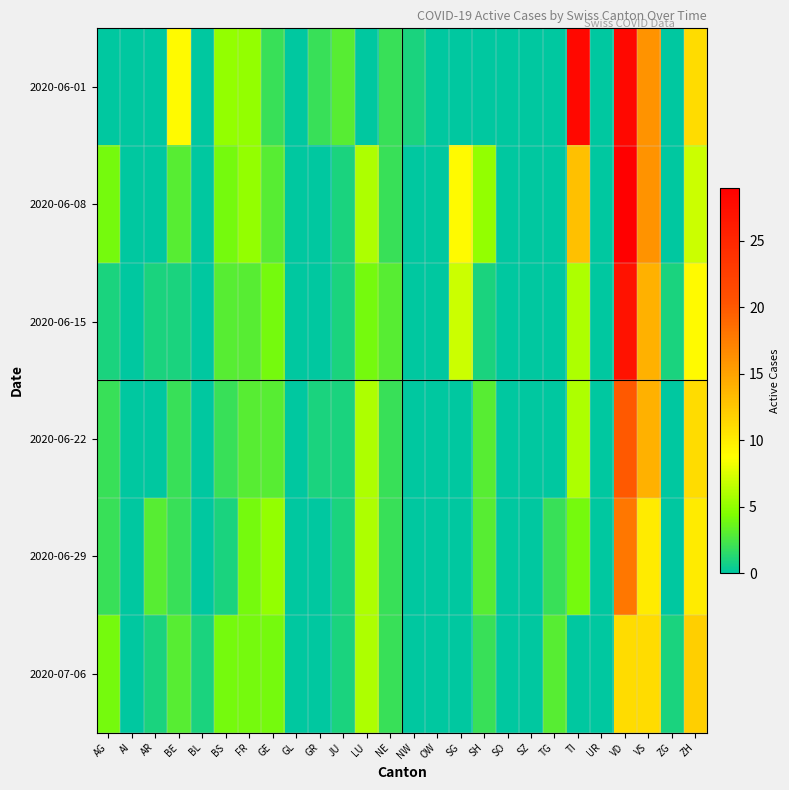

Rank the series by their maximum value, from lowest to highest.

2020-07-06, 2020-06-29, 2020-06-22, 2020-06-15, 2020-06-01, 2020-06-08